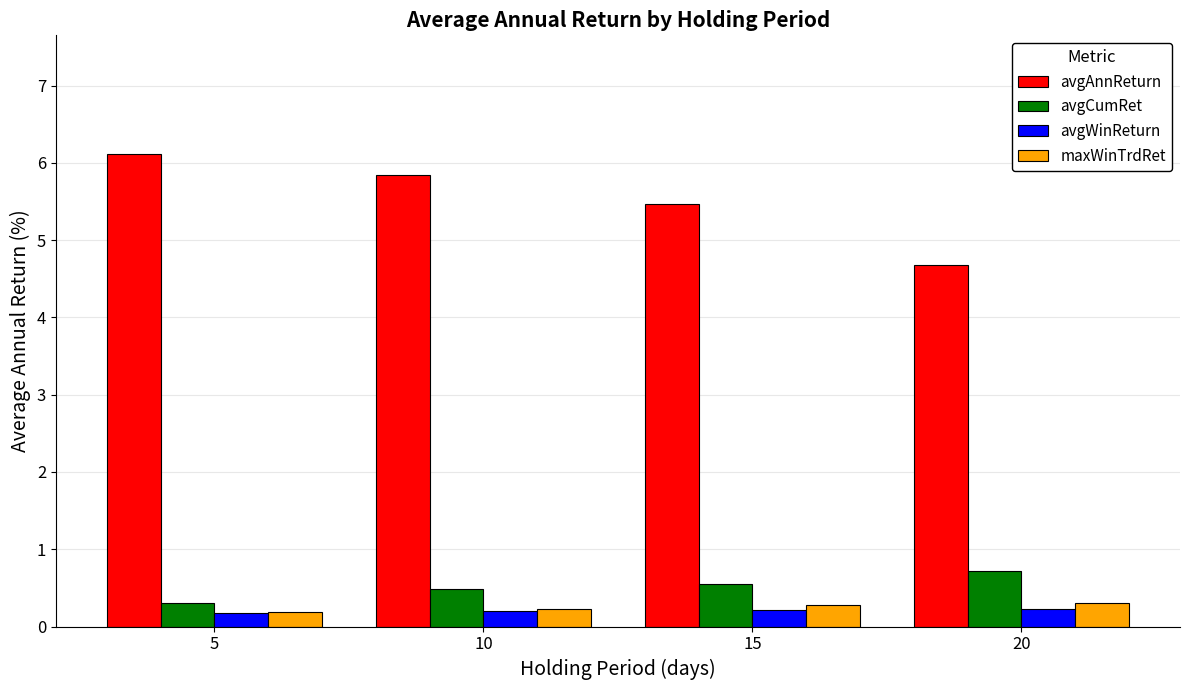

Reading left to right, transcribe all the data shown in this chart.

avgAnnReturn: 6.1	5.8	5.5	4.7
avgCumRet: 0.3	0.5	0.6	0.7
avgWinReturn: 0.2	0.2	0.2	0.2
maxWinTrdRet: 0.2	0.2	0.3	0.3